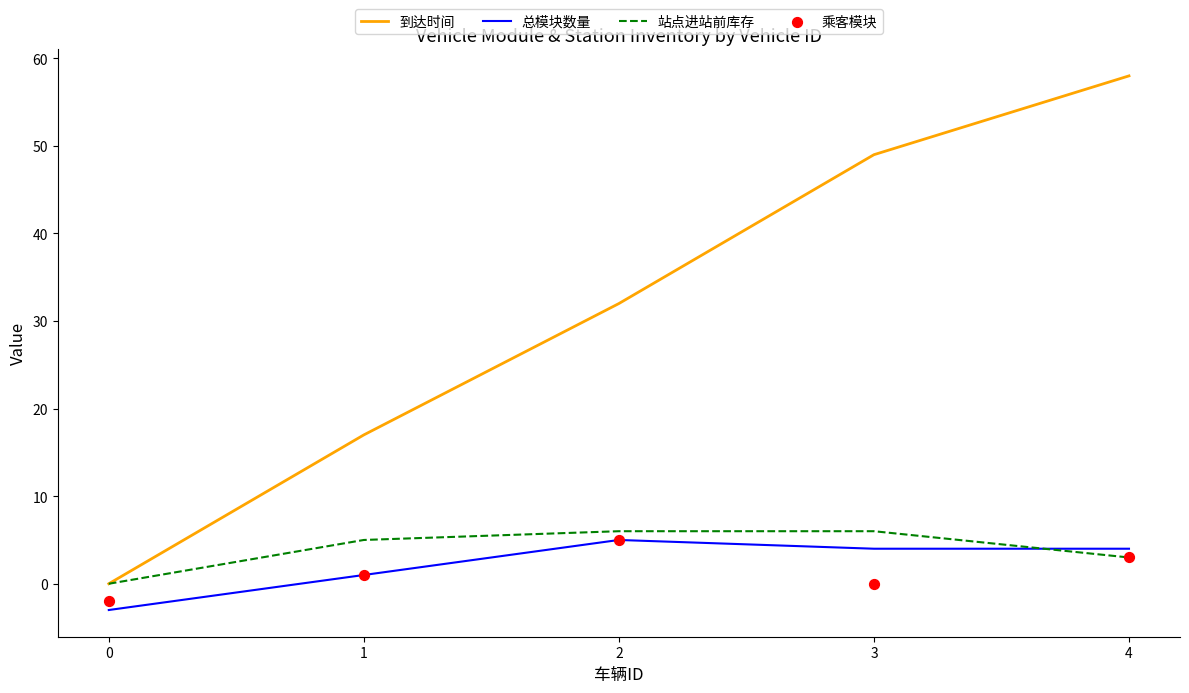

What are all the series names shown in the legend?

到达时间, 总模块数量, 站点进站前库存, 乘客模块